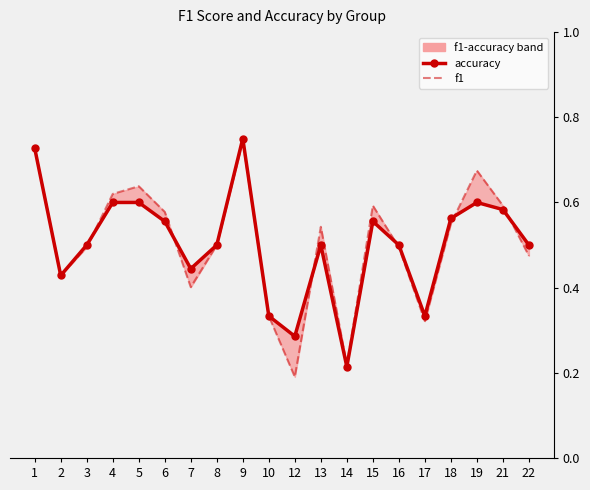

What is the approximate value of accuracy at 17?

0.3